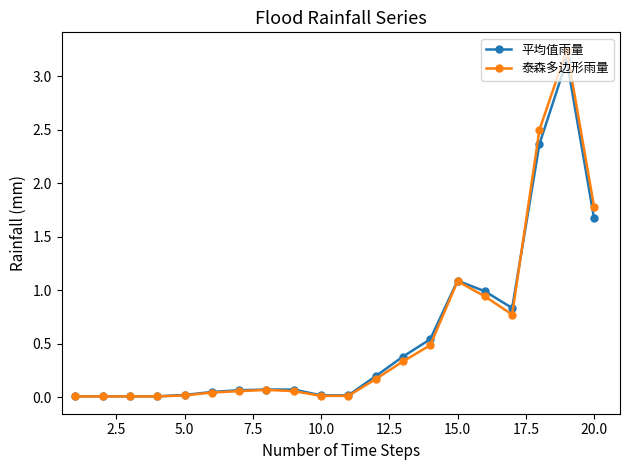

Which series has the widest spread of values?

泰森多边形雨量